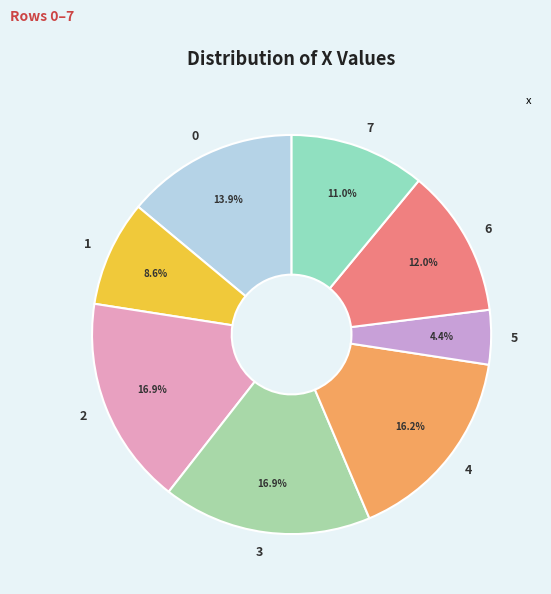

Which slice is the smallest?

5